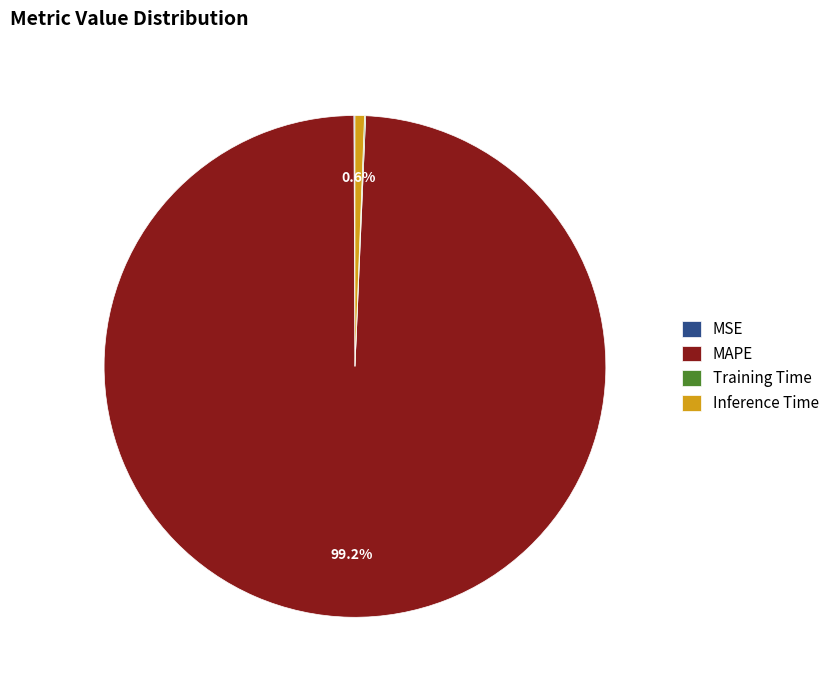

What portion of the pie excludes Inference Time?

99.4%